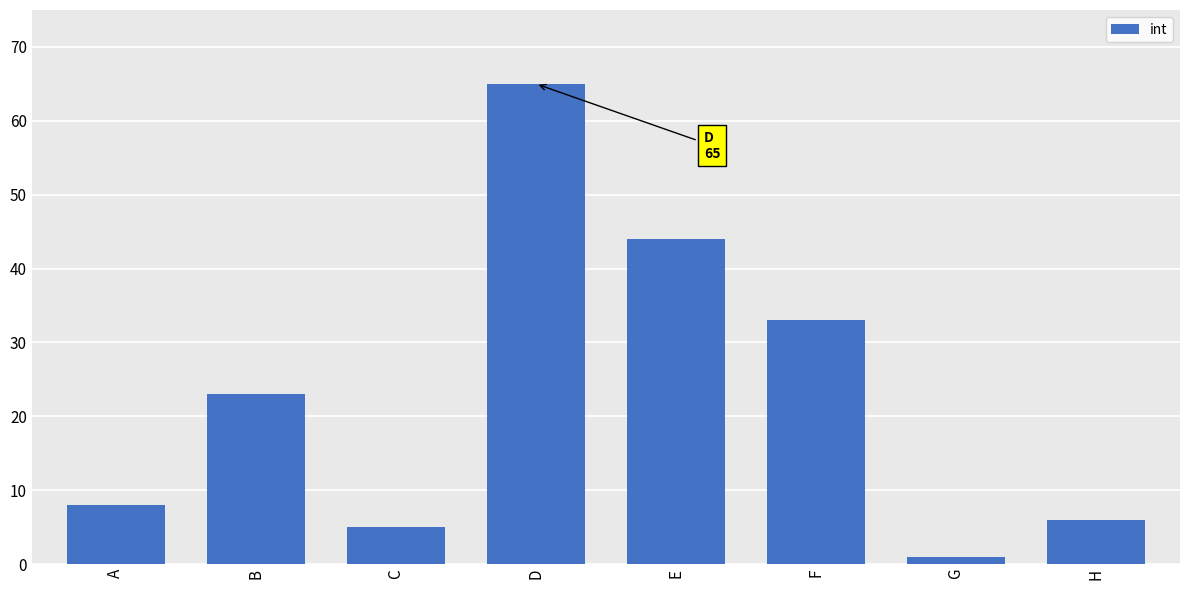

Which has a higher value, H or D?

D